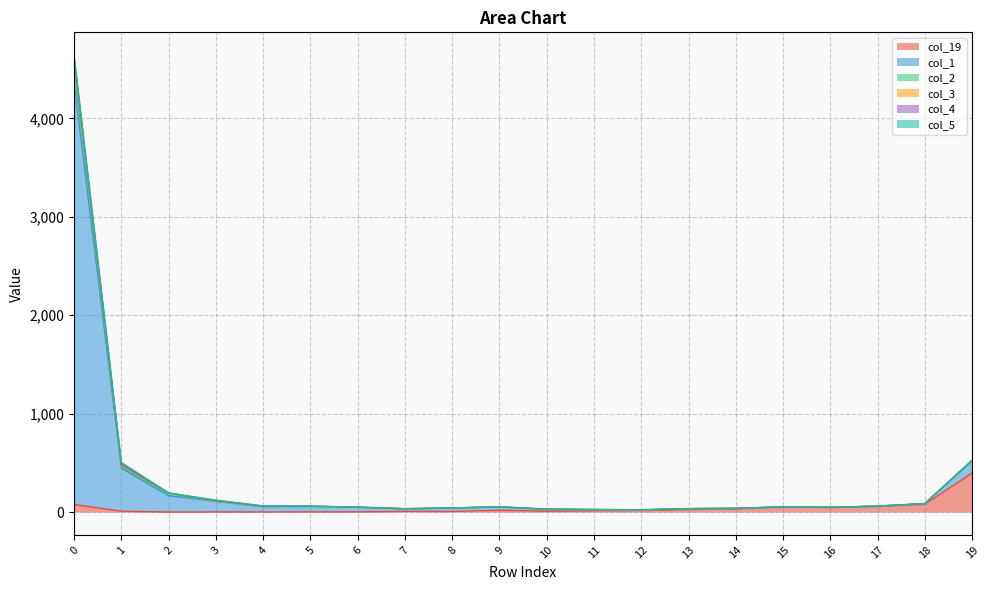

Which series has the largest total across all categories?

col_1